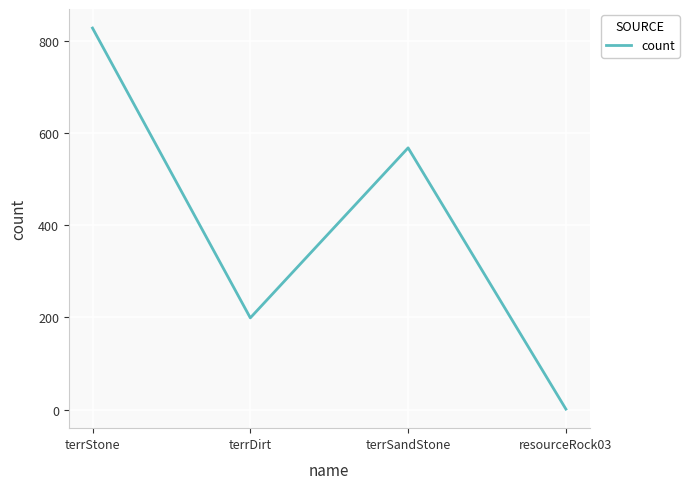

How many series are shown in this chart?

1